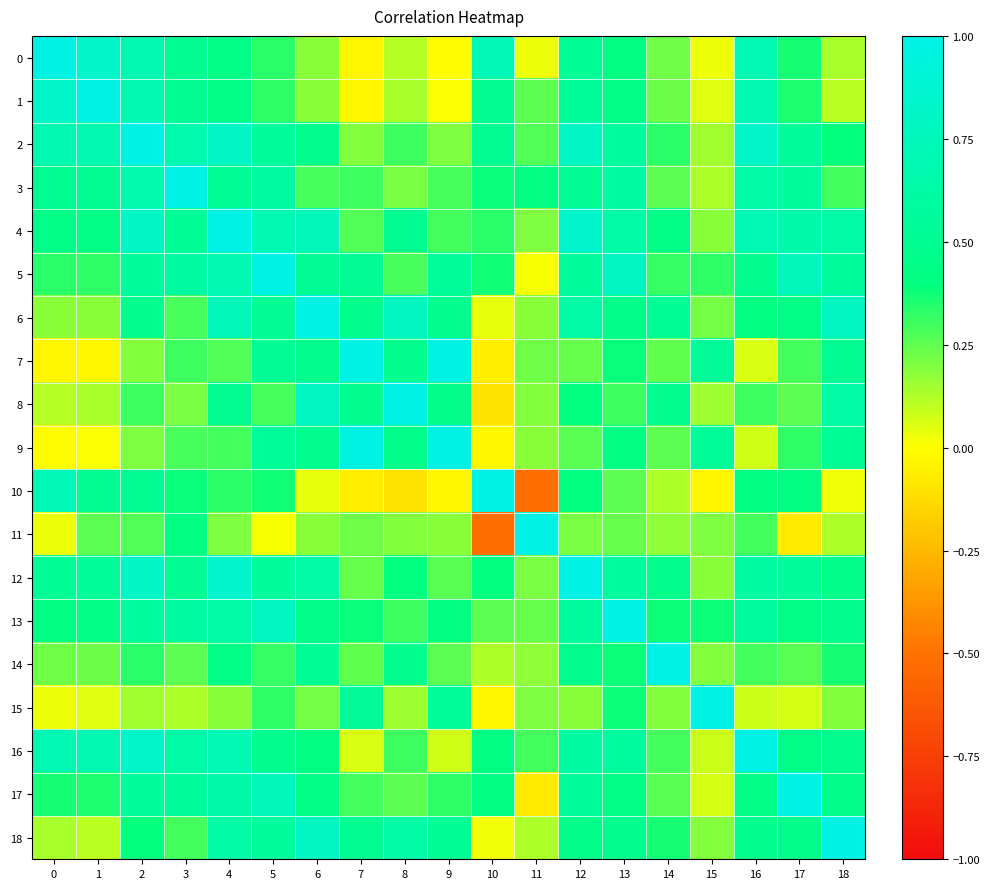

At which category is the sum across all series the highest?

4